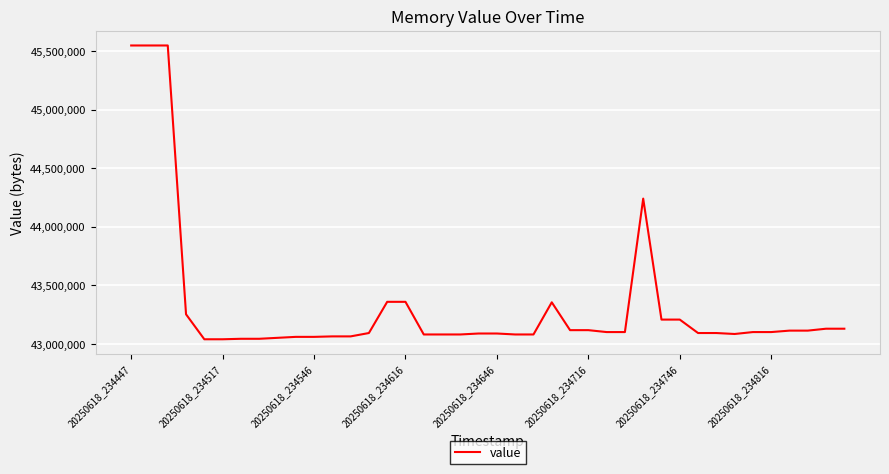

What is the difference between the maximum and minimum values?

2506752